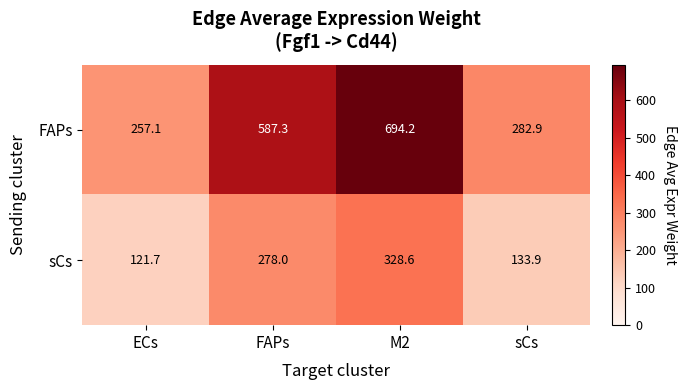

Reading left to right, extract all data points from this chart.

FAPs: 257.1	587.3	694.2	282.9
sCs: 121.7	278.0	328.6	133.9